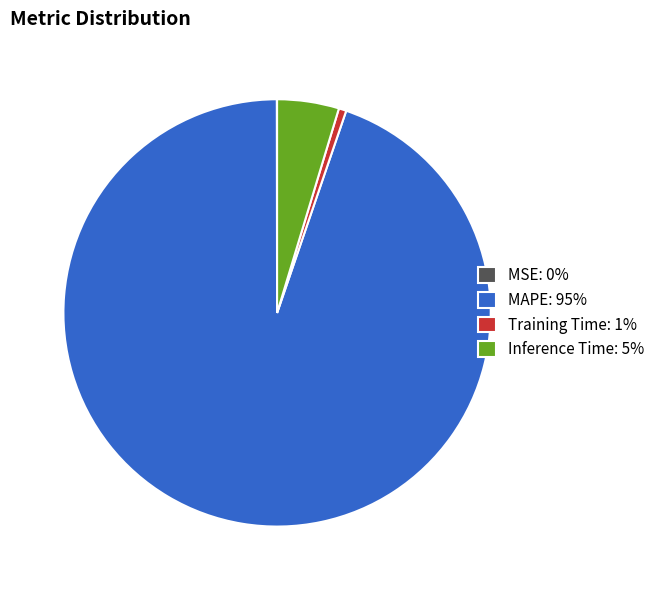

Do MAPE: 95% and Training Time: 1% together represent more than half of the pie?

Yes